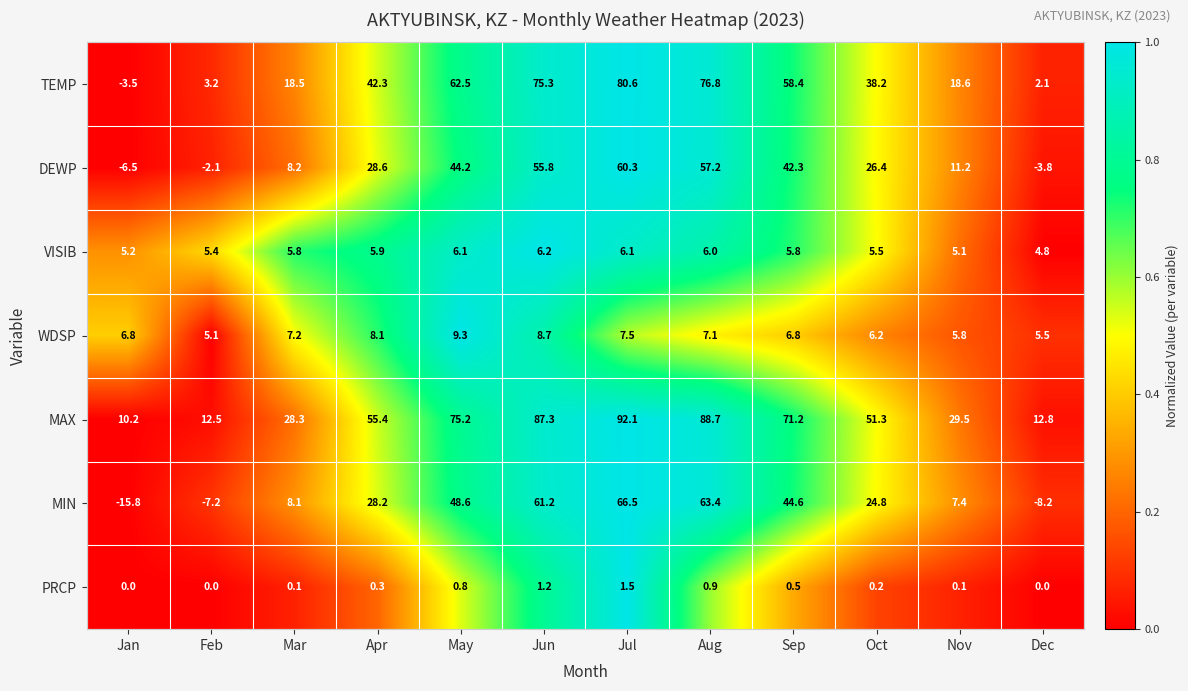

What is the difference between the maximum and second lowest values in the MAX series?

79.6